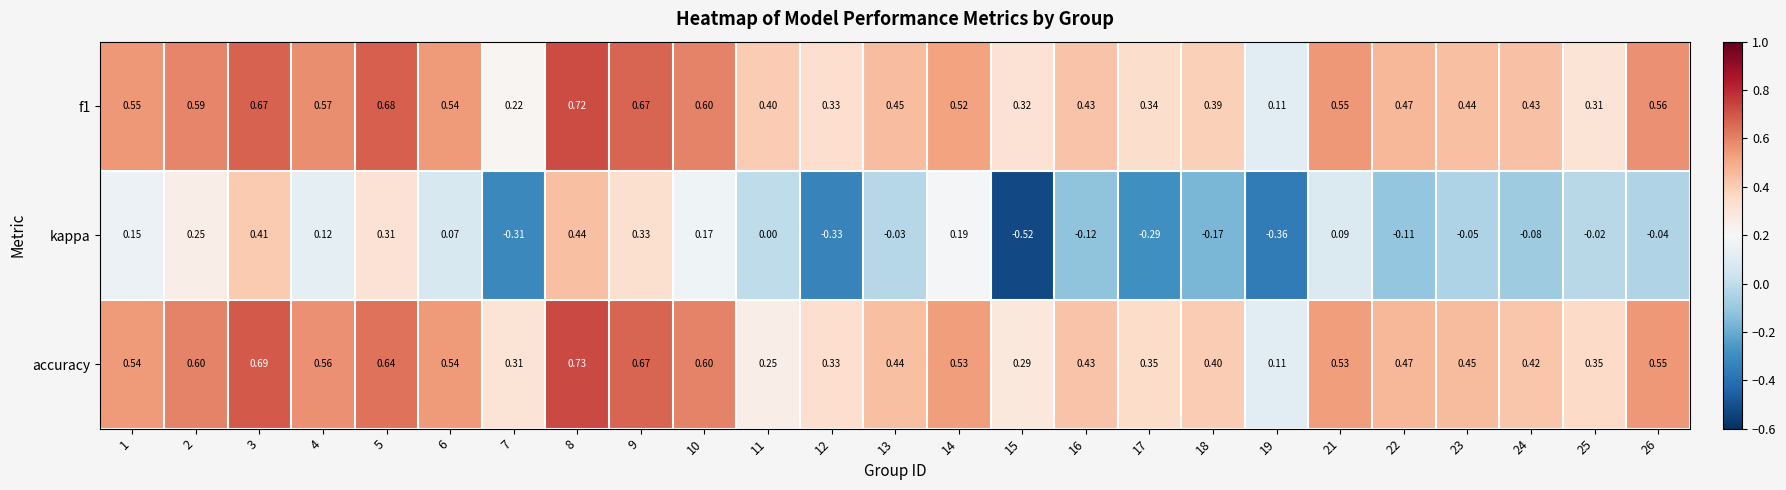

Between 17 and 25, which series saw the biggest shift?

kappa